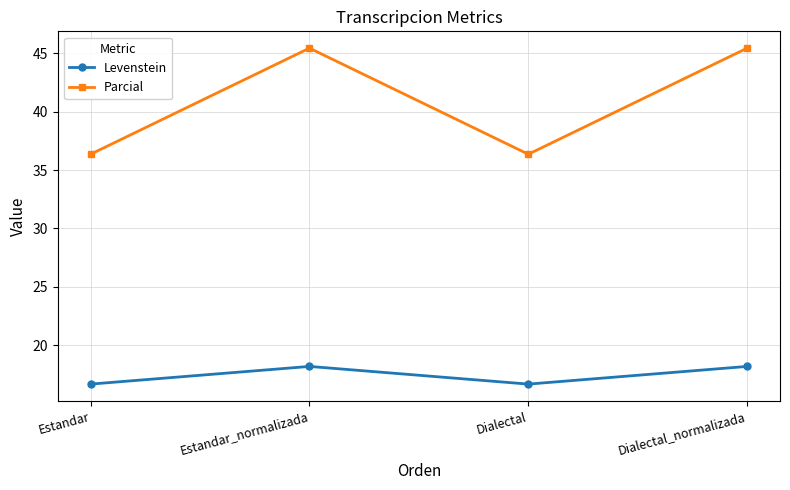

What is the total value across all series at Estandar?

53.0